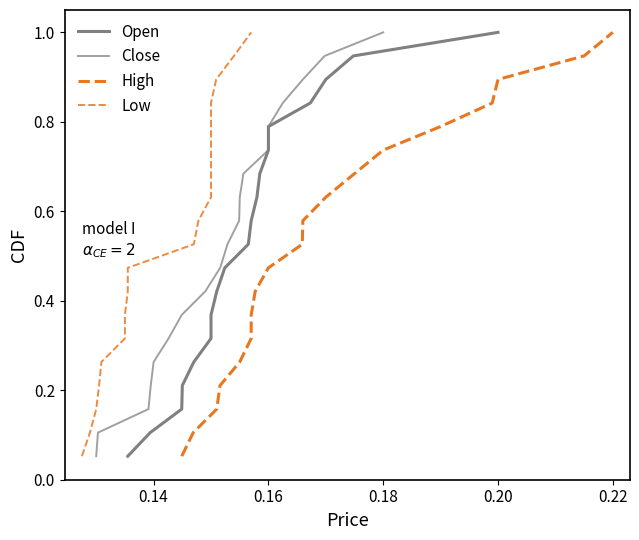

Reading left to right, what are all the values shown in this chart?

Open: 0.1	0.1	0.2	0.2	0.3	0.3	0.4	0.4	0.5	0.5	0.6	0.6	0.7	0.7	0.8	0.8	0.9	0.9	1.0
Close: 0.1	0.1	0.2	0.2	0.3	0.3	0.4	0.4	0.5	0.5	0.6	0.6	0.7	0.7	0.8	0.8	0.9	0.9	1.0
High: 0.1	0.1	0.2	0.2	0.3	0.3	0.4	0.4	0.5	0.5	0.6	0.6	0.7	0.7	0.8	0.8	0.9	0.9	1.0
Low: 0.1	0.1	0.2	0.2	0.3	0.3	0.4	0.4	0.5	0.5	0.6	0.6	0.7	0.7	0.8	0.8	0.9	0.9	1.0